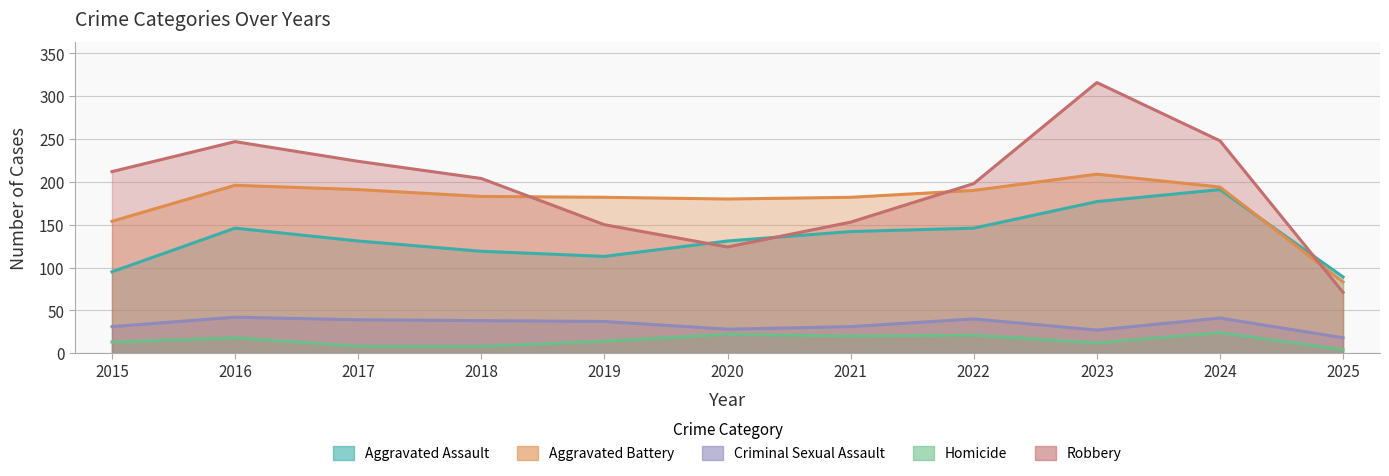

What is the value of the Criminal Sexual Assault point at the 7th from the left?

31